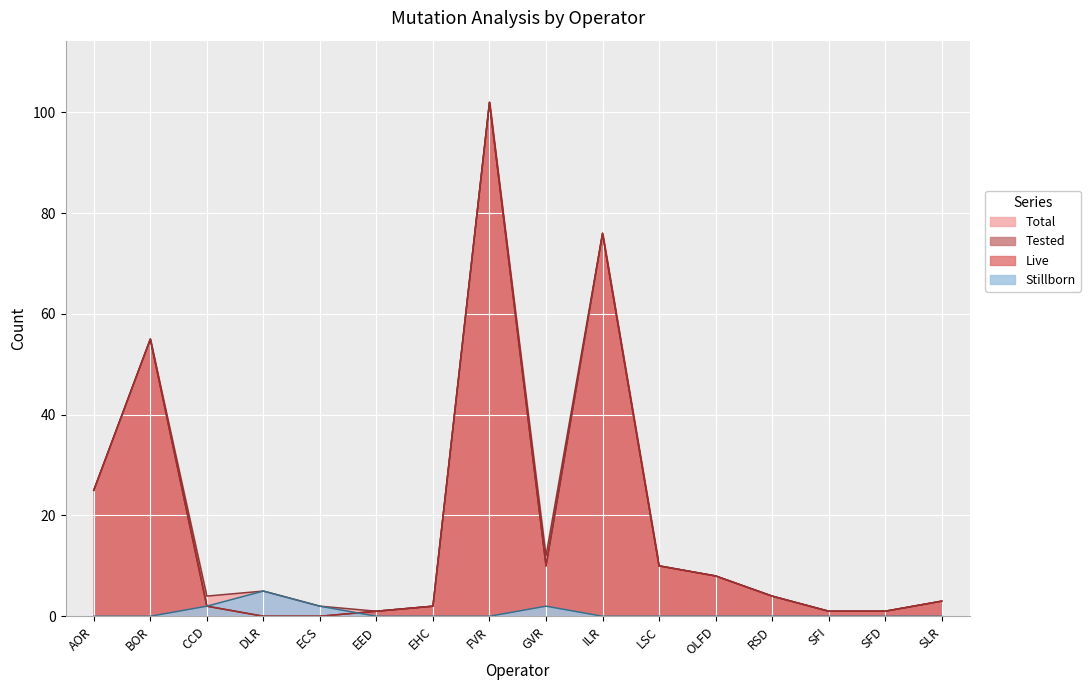

In Live, how many points are higher than both neighbors (excluding endpoints)?

3